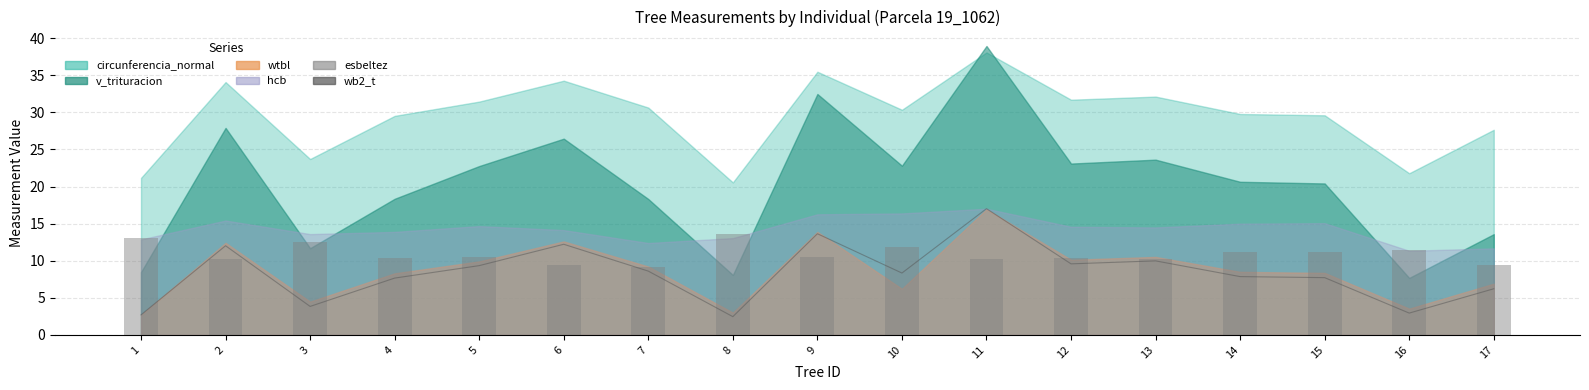

Which category has the lowest value across all series?

8